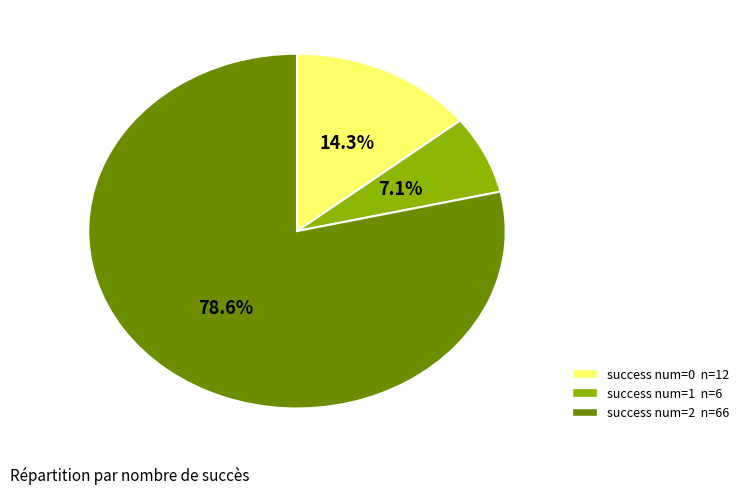

What is the majority slice?

success num=2 n=66